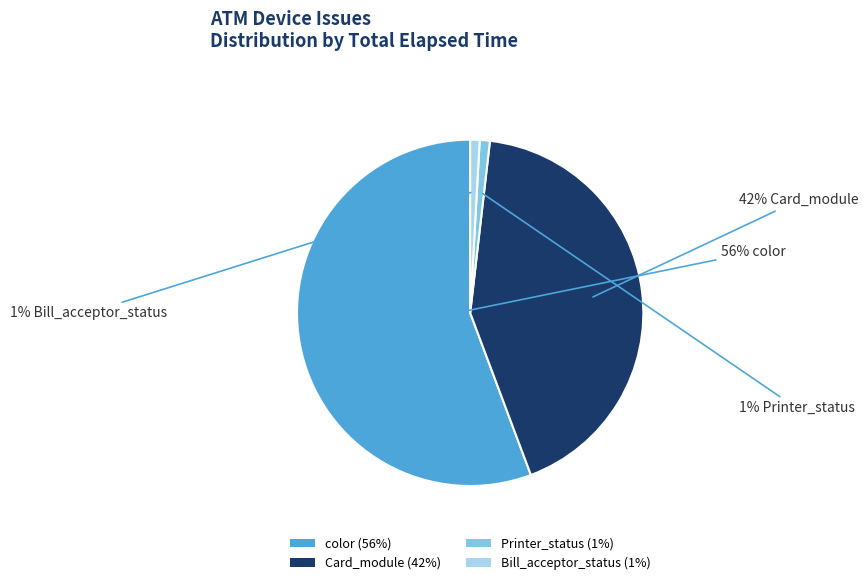

What is the largest slice in the pie chart?

color